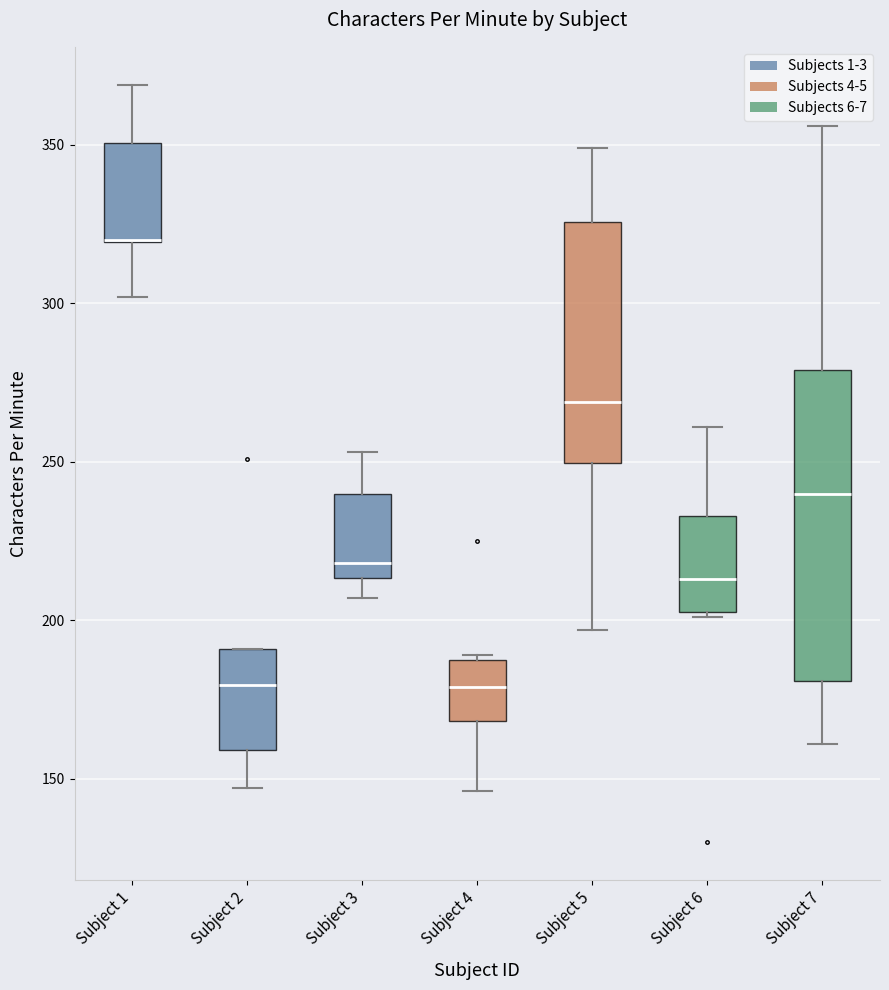

Reading left to right, read every box against the y-axis: the position of its median line, the range the box covers, and the ends of its whiskers. The values are not printed on the chart, so give them approximately, as read against the axis.

Subject 1: median 320 (drawn on the box's lower edge), box 320 to 350, whiskers 300 to 370
Subject 2: median 180, box 160 to 190, whiskers 145 to 190
Subject 3: median 220, box 215 to 240, whiskers 205 to 255
Subject 4: median 180, box 170 to 190, whiskers 145 to 190
Subject 5: median 270, box 250 to 325, whiskers 195 to 350
Subject 6: median 215, box 205 to 235, whiskers 200 to 260
Subject 7: median 240, box 180 to 280, whiskers 160 to 355